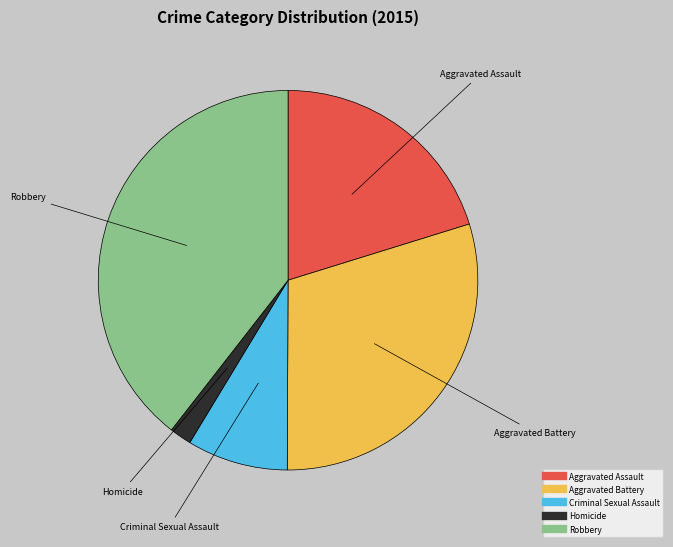

Rank the categories by value from highest to lowest.

Robbery, Aggravated Battery, Aggravated Assault, Criminal Sexual Assault, Homicide